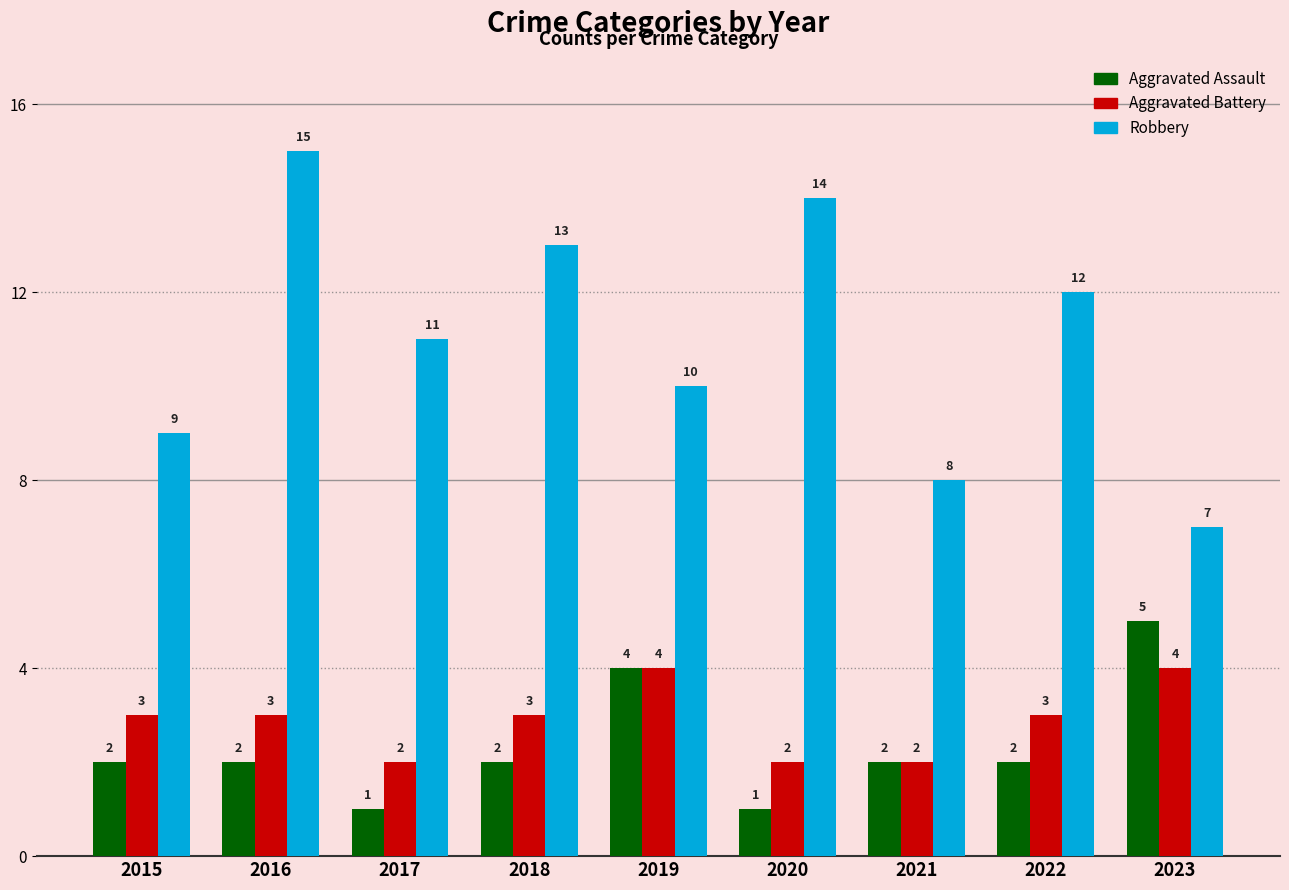

What is the value of the Aggravated Assault bar at the 7th from the left?

2